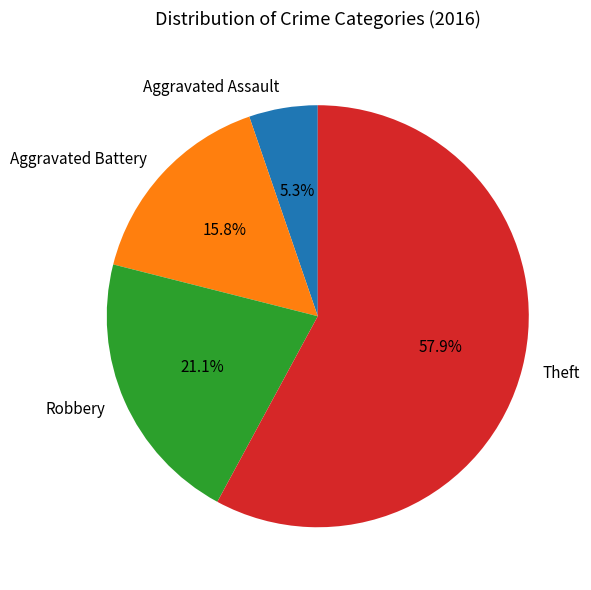

What percentage is the Aggravated Assault slice, to the nearest percent?

5%